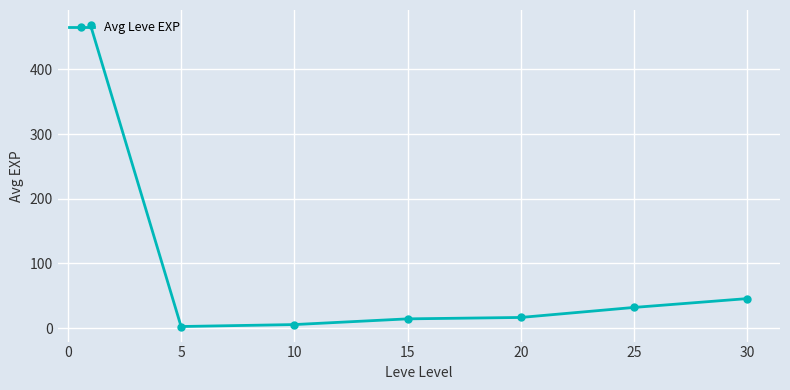

Reading left to right, what are all the values shown in this chart?

468.5	2.3	5.3	14.2	16.3	31.8	45.5